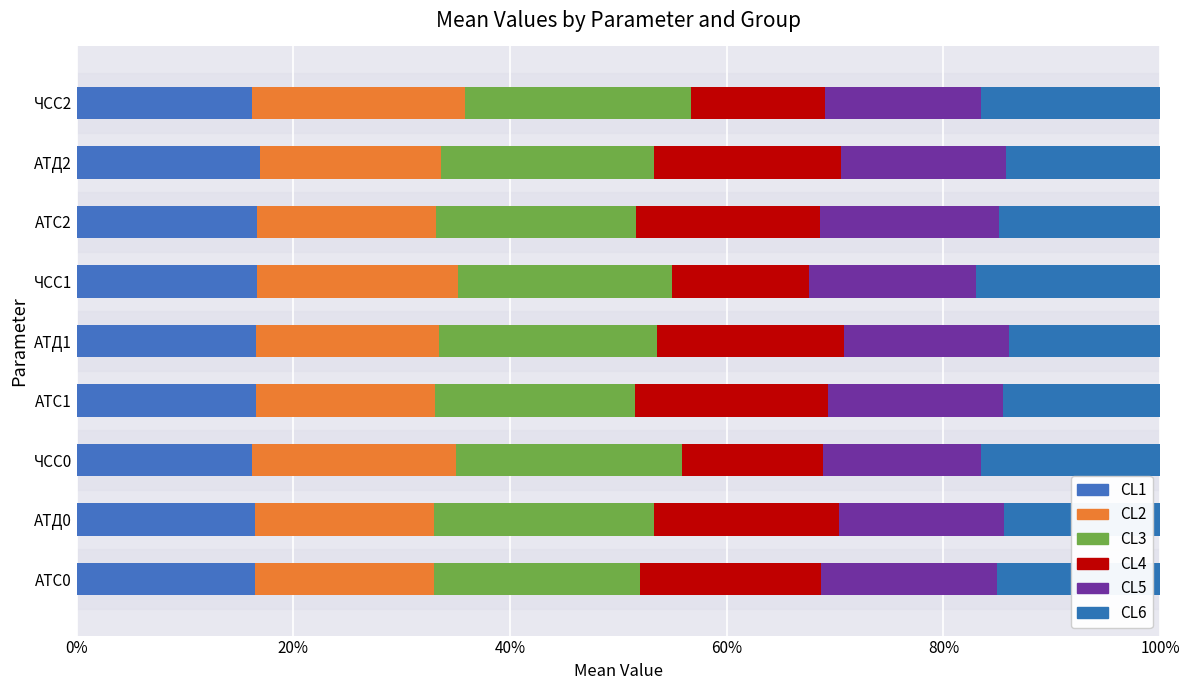

How many bars are there in each group?

6